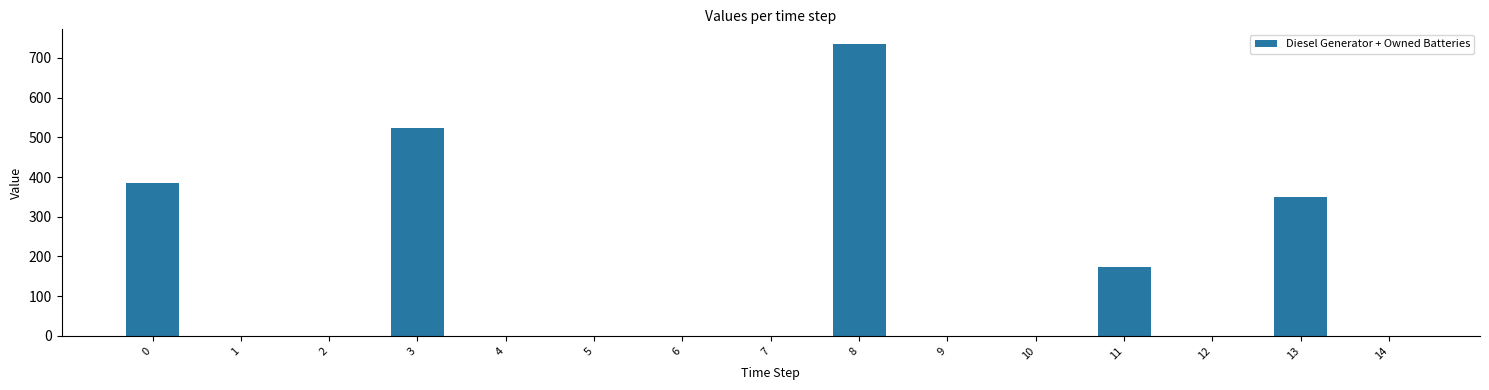

What is the sum of all values?

2168